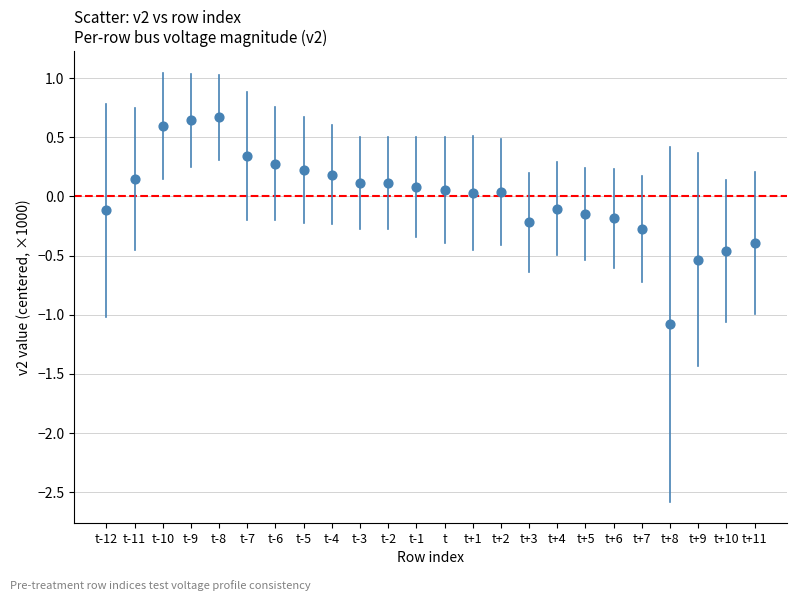

What is the range of Y values (max minus min)?

1.7